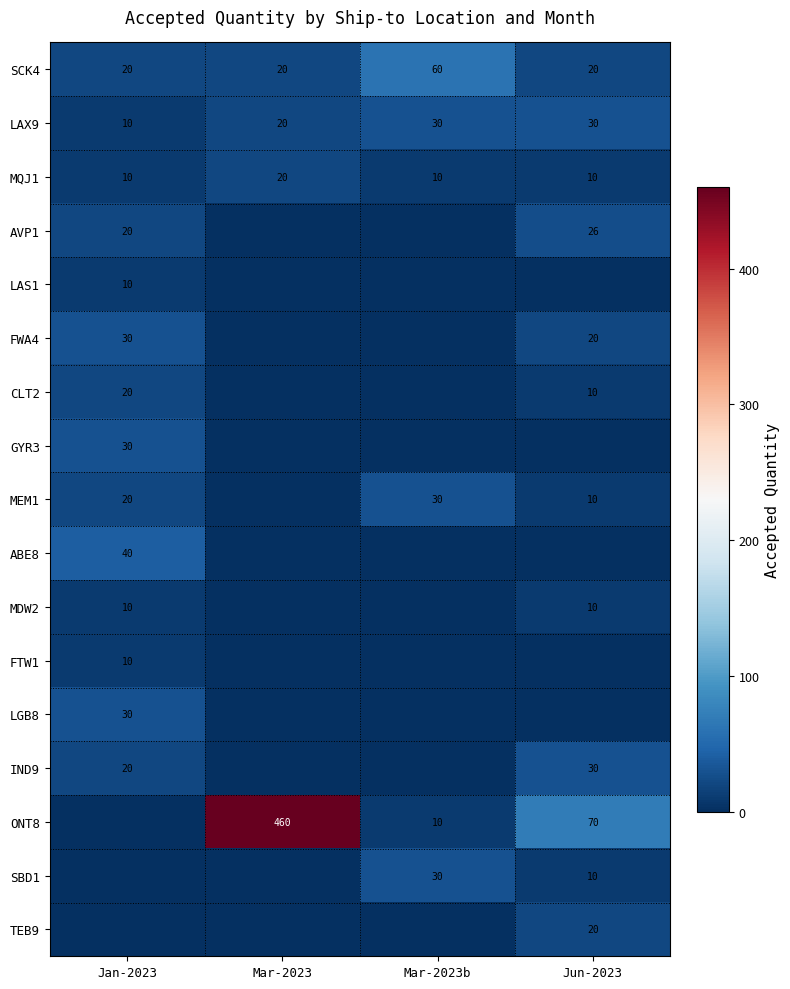

Is the value of ONT8 at Mar-2023 greater than the value of IND9 at Jun-2023?

Yes